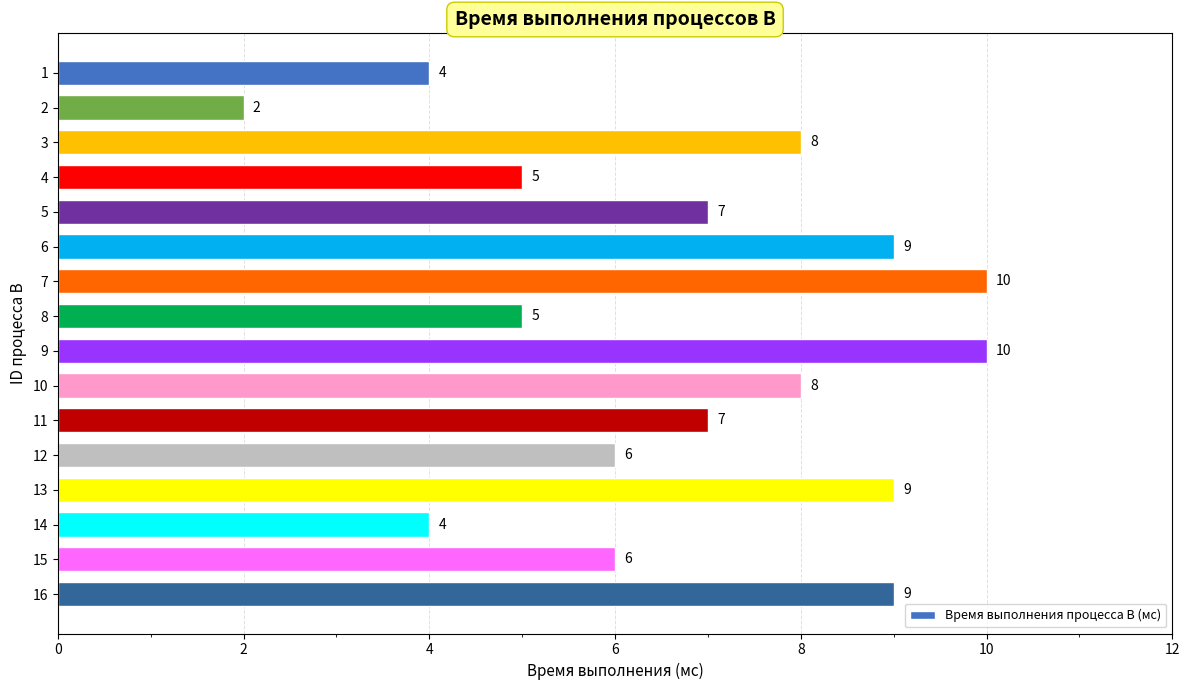

What is the change in value from 4 to 6?

+4